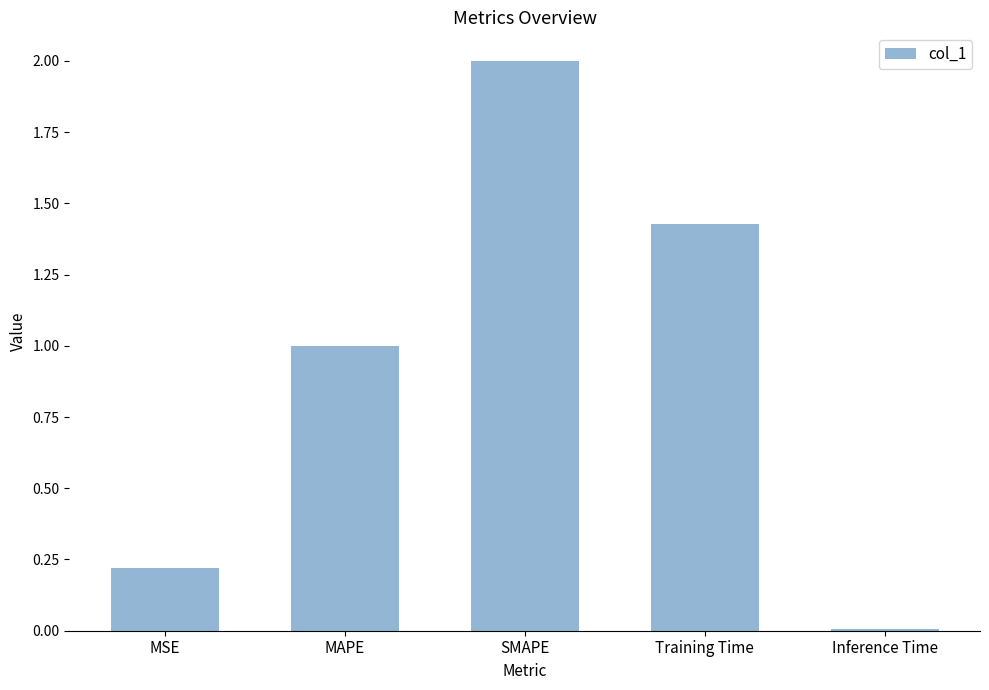

At which label does the data first exceed 1?

MAPE